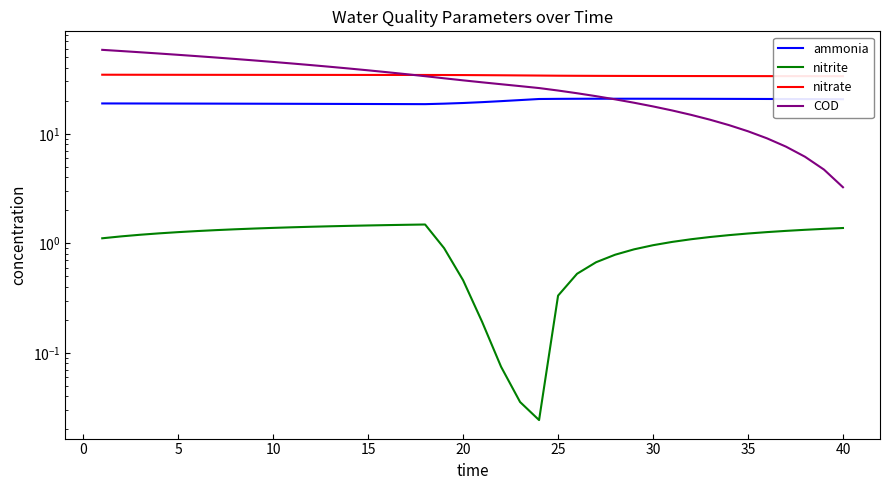

Read the ammonia value at 40.

20.7